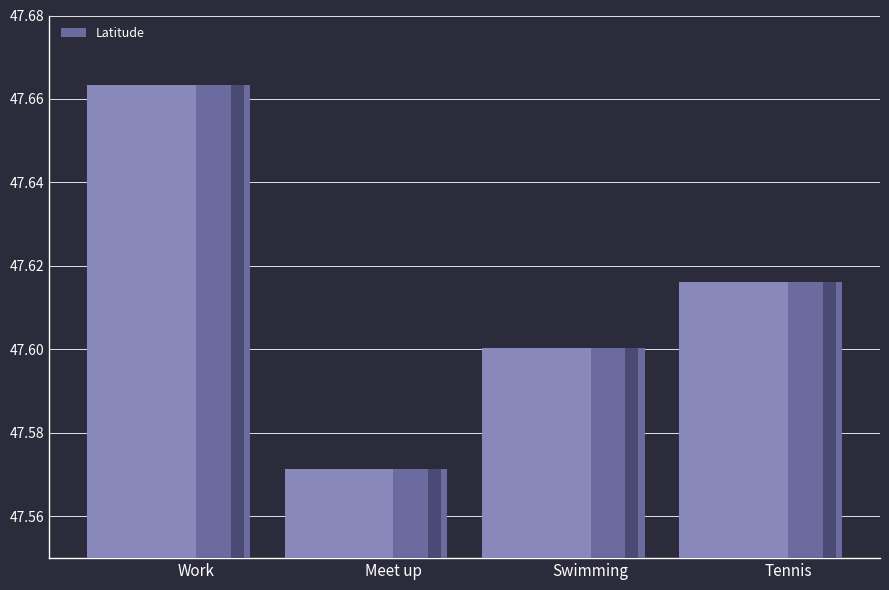

What is the label of the 1st bar from the right?

Tennis